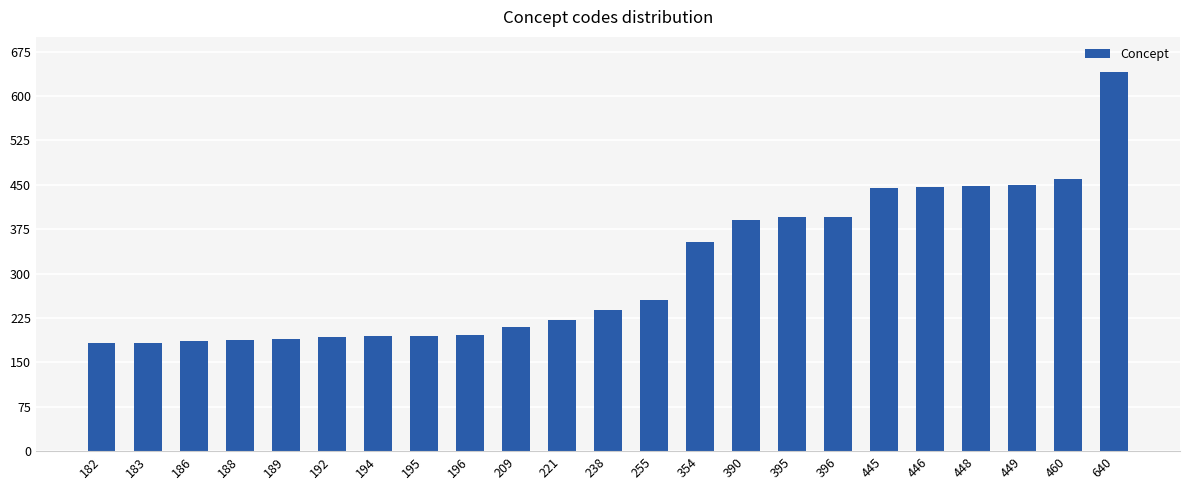

What is the average value?

307